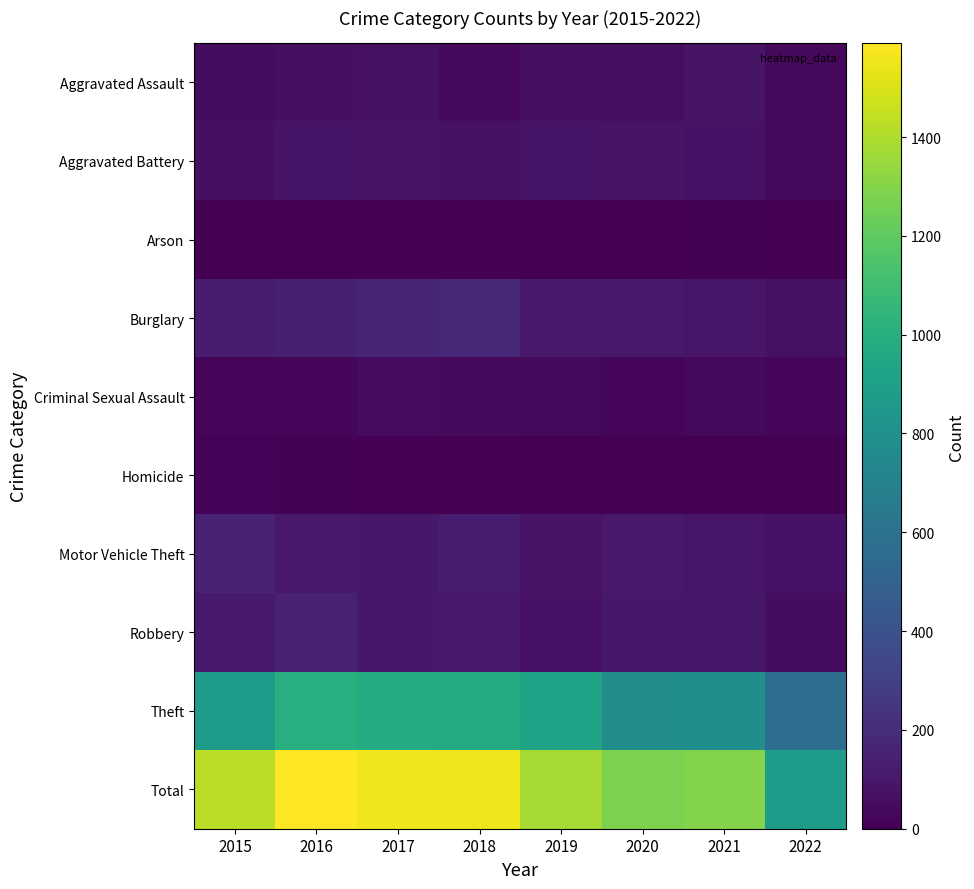

Which category has the highest value across all series?

2016